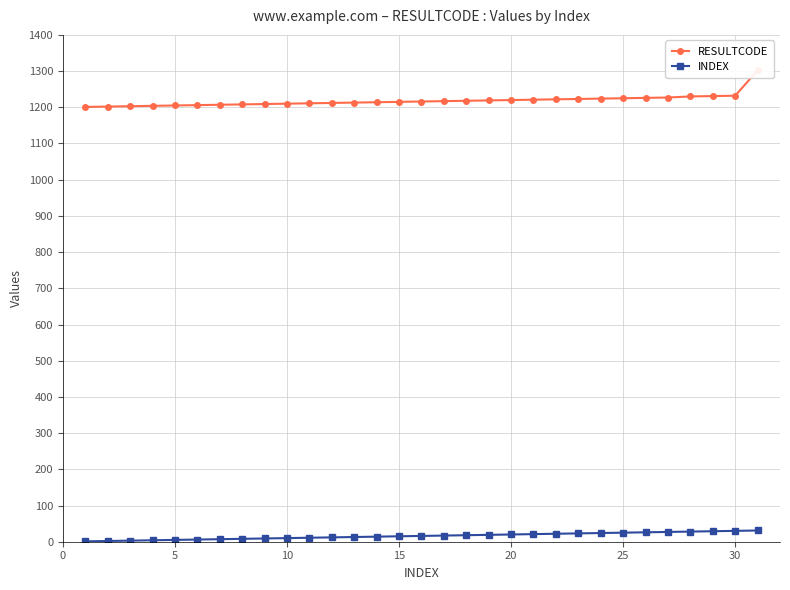

What is the average value of the RESULTCODE series?

1218